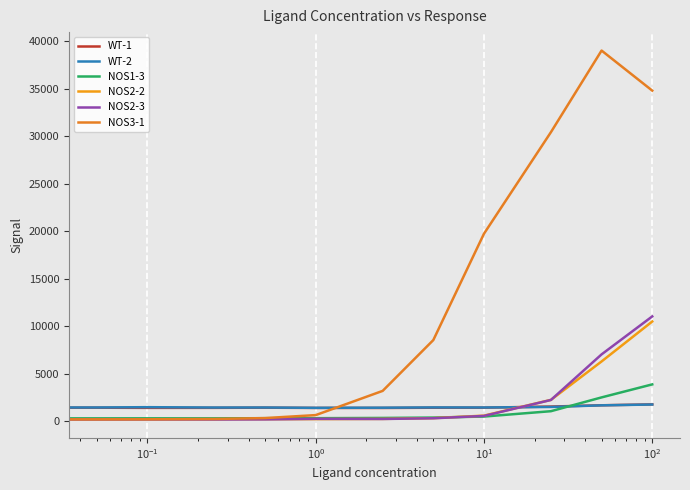

Does the chart have visible grid lines?

Yes